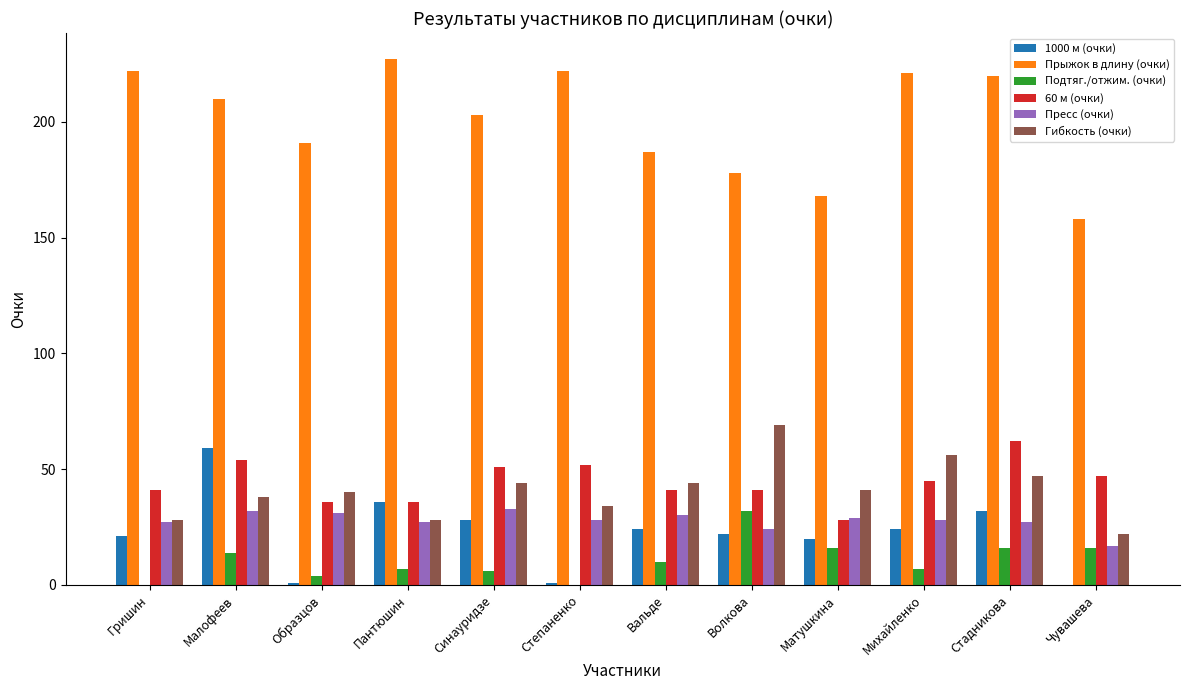

What is the spread (max minus min) of values at Матушкина?

152